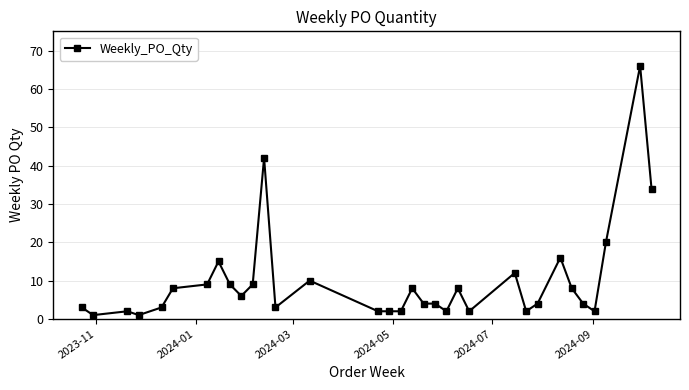

How many categories are shown in the chart?

33